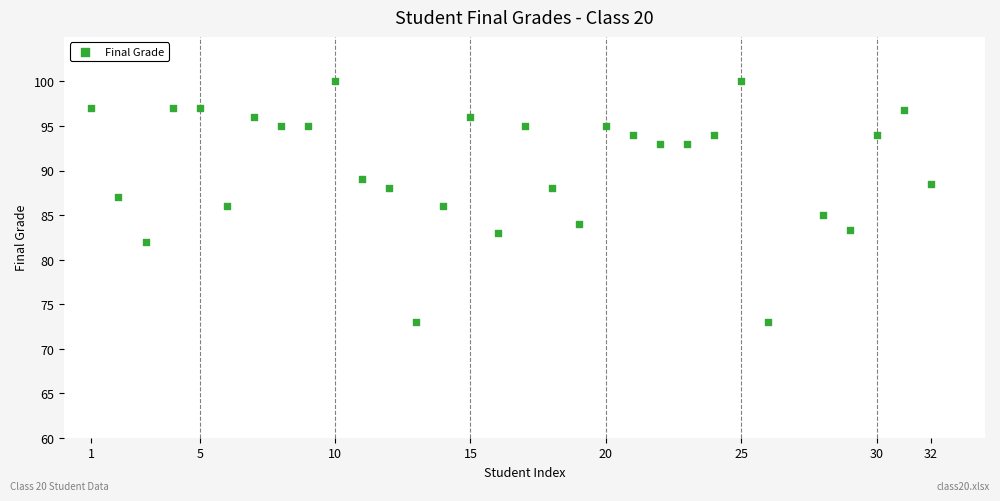

What is the range of Y values (max minus min)?

27.0